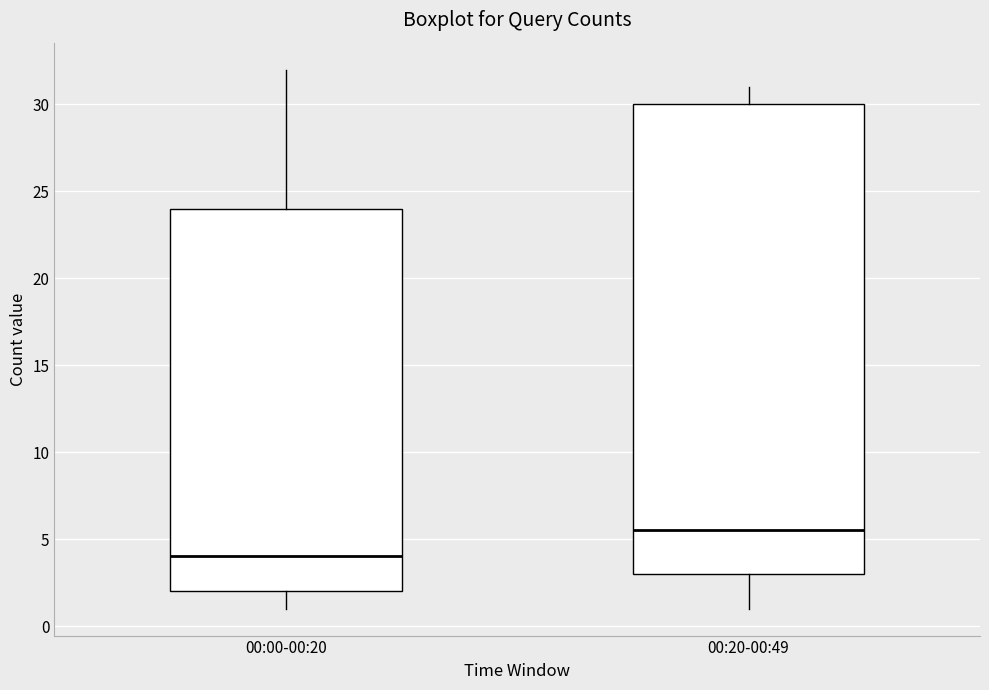

Which box has the lowest median line?

00:00-00:20